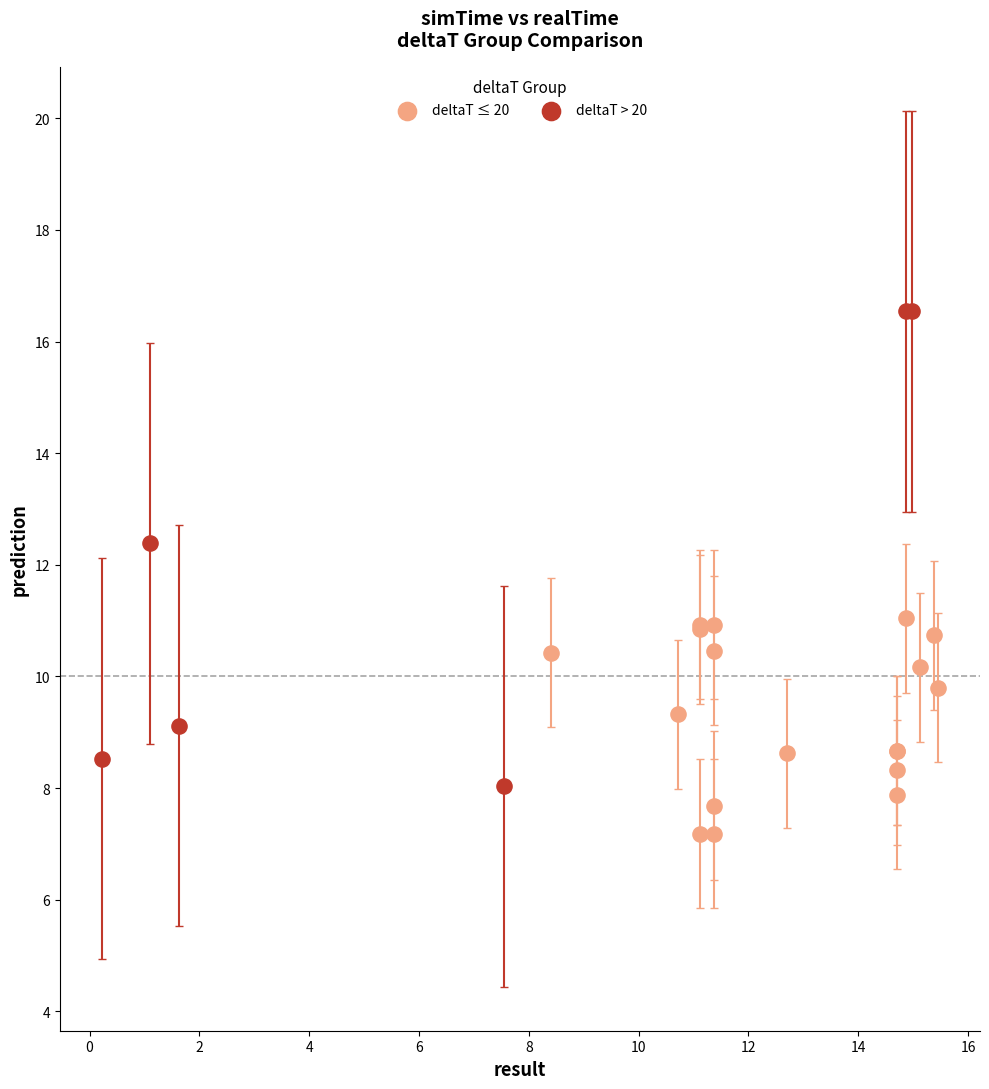

Which series has the largest Y range (max minus min)?

deltaT > 20